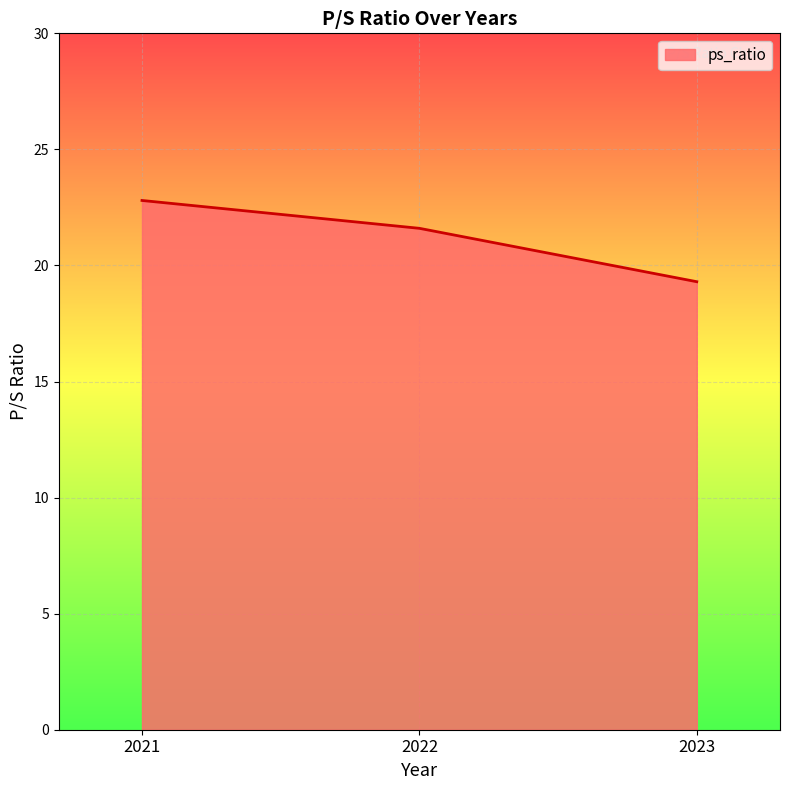

Reading right to left, extract all data points from this chart.

2023=19.3	2022=21.6	2021=22.8